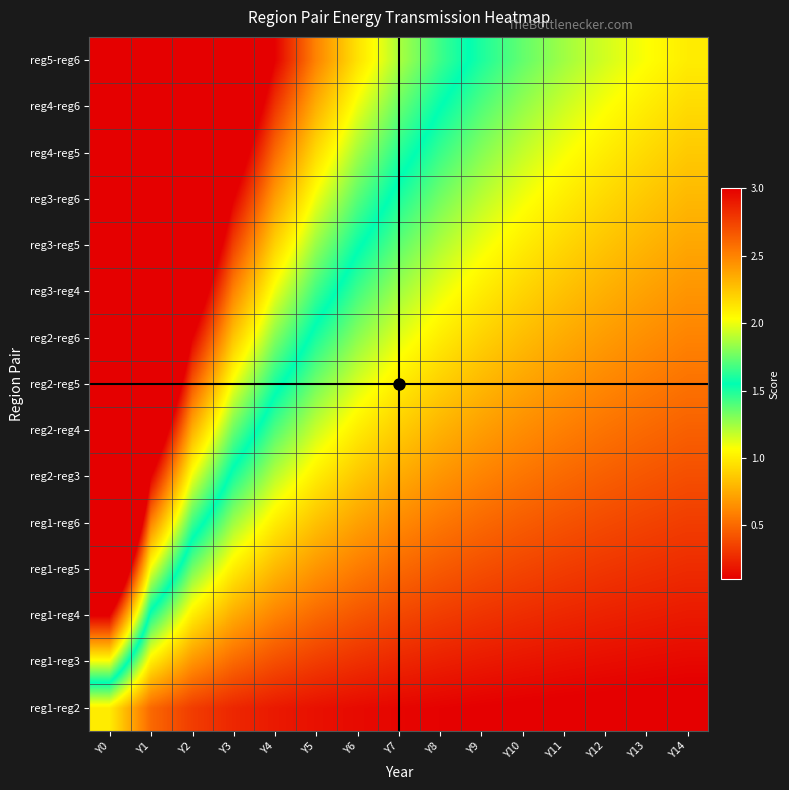

At how many categories does at least one series exceed 9?

1